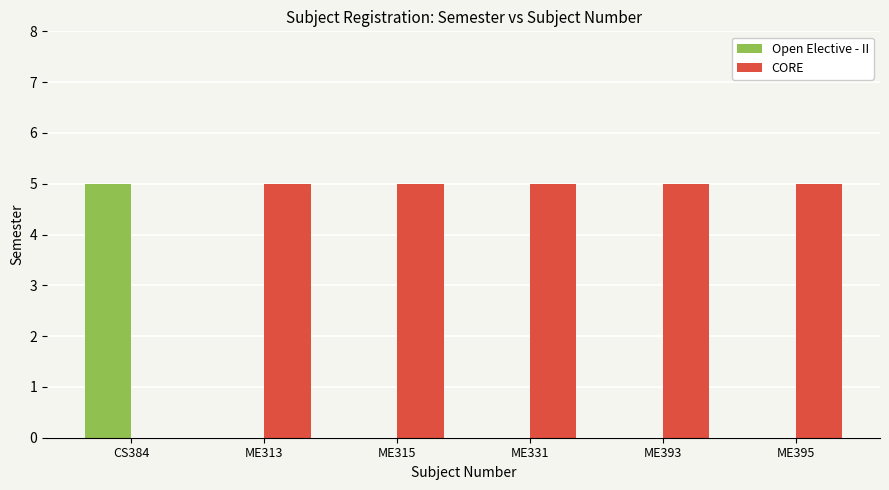

How many distinct data groups are displayed?

2